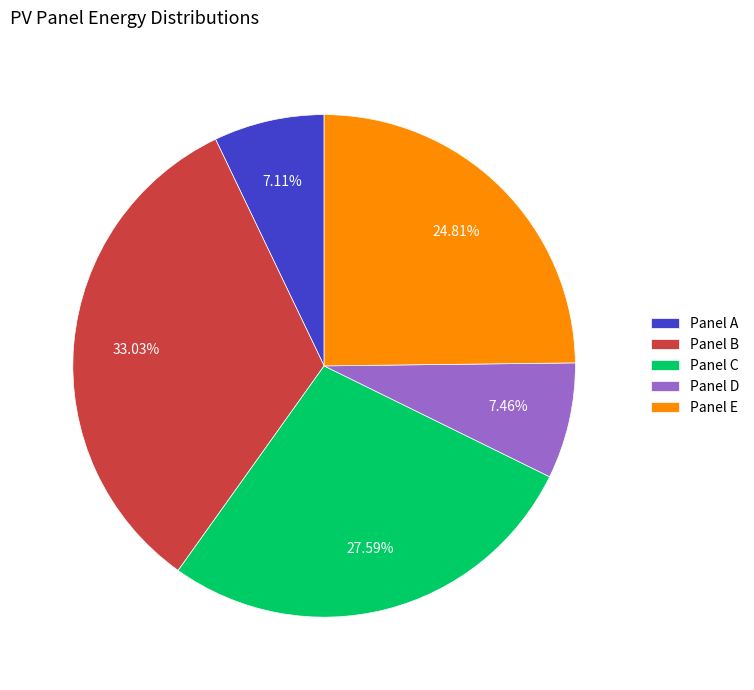

What is the largest slice in the pie chart?

Panel B